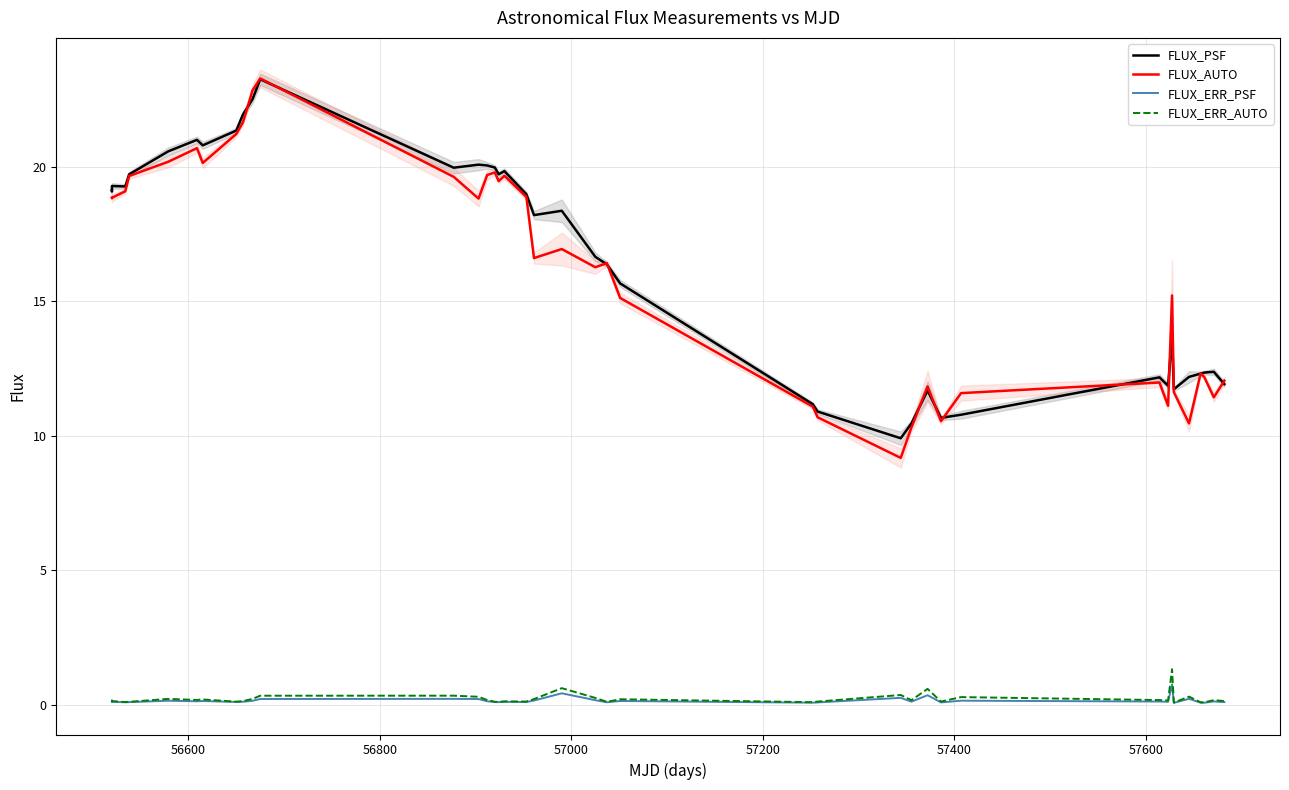

True or false: FLUX_ERR_PSF and FLUX_AUTO cross at least once.

False